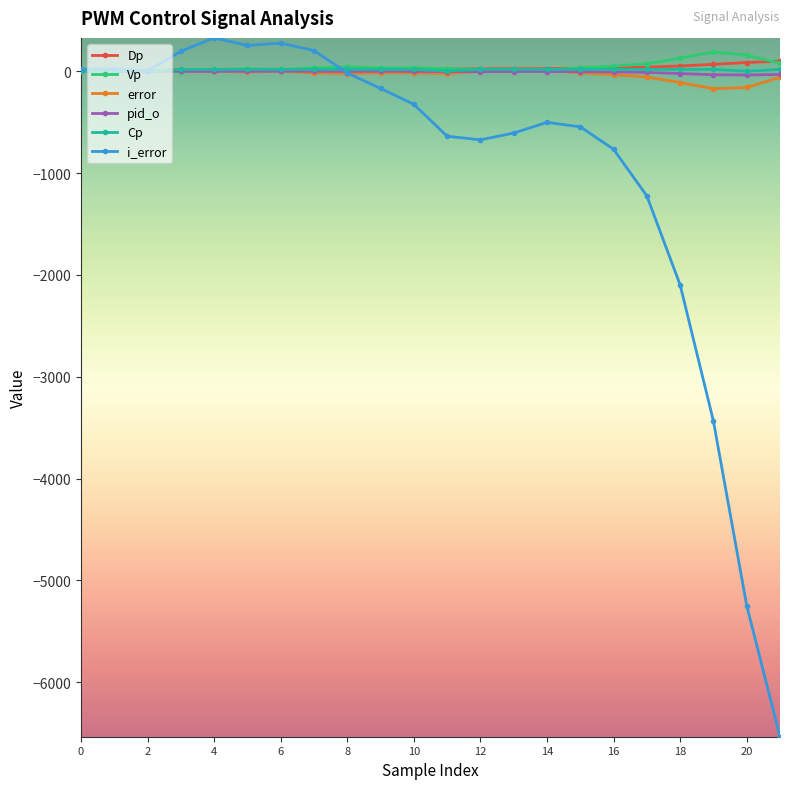

What is the difference between the maximum and minimum values in the Dp series?

99.6